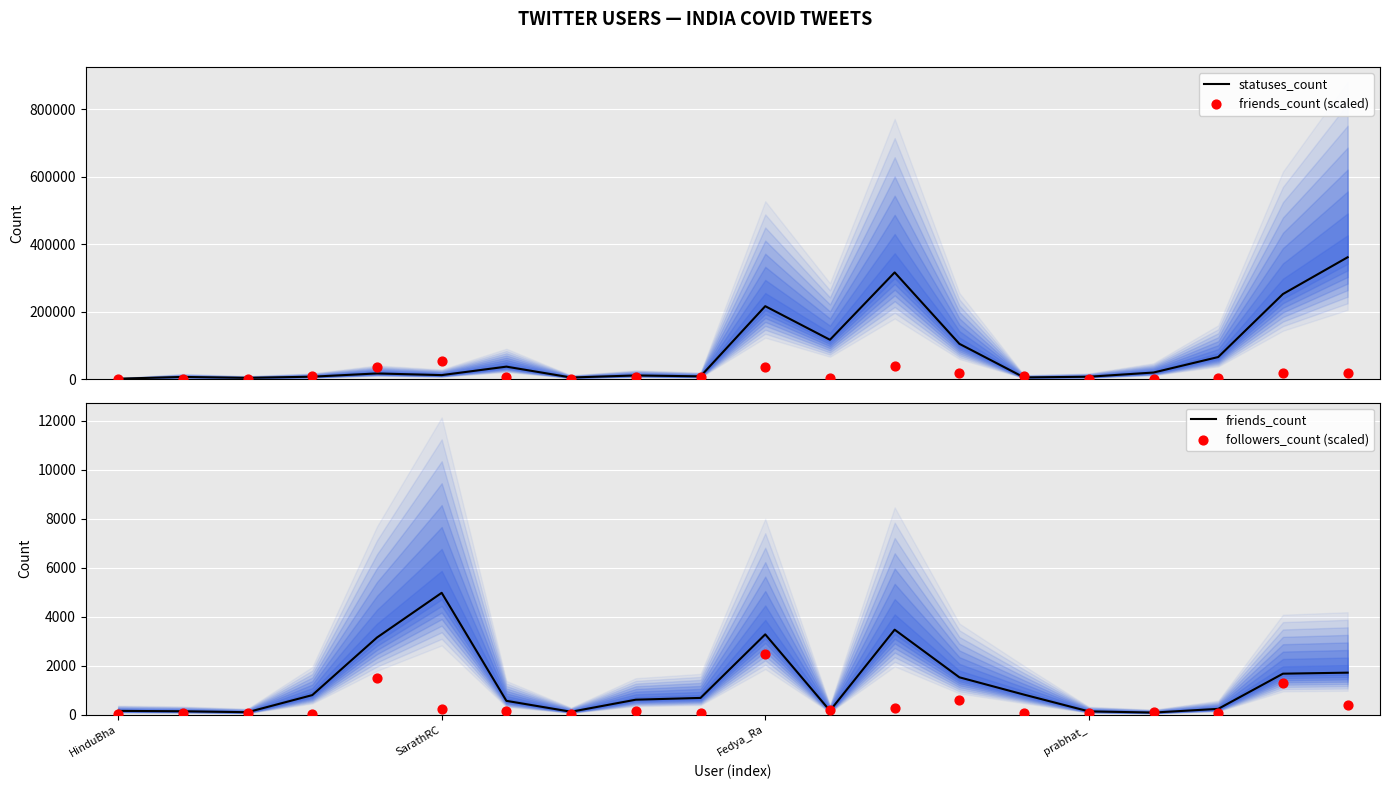

At how many categories does at least one series exceed 212478?

4